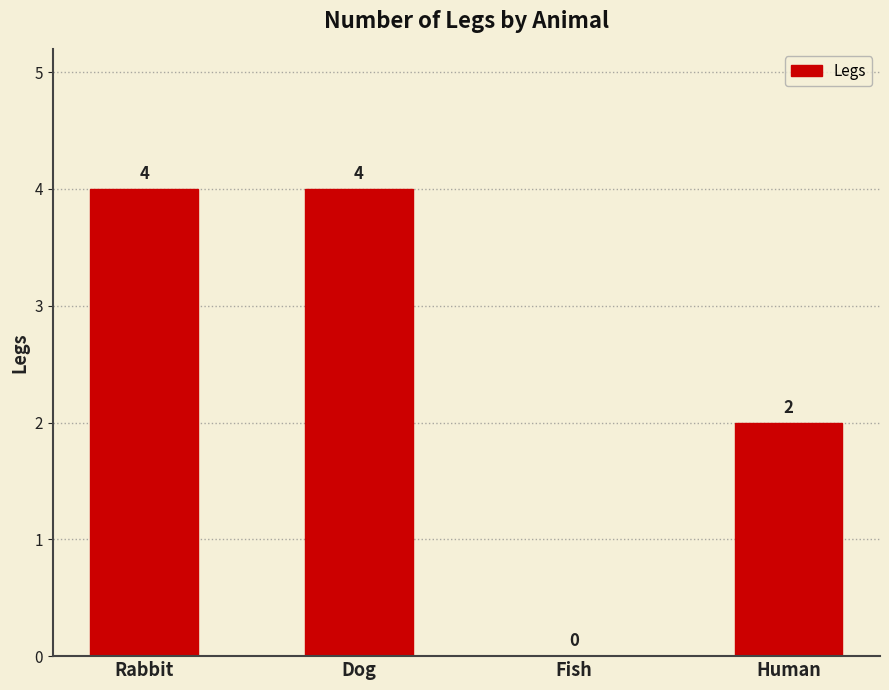

What is the greatest value displayed?

4